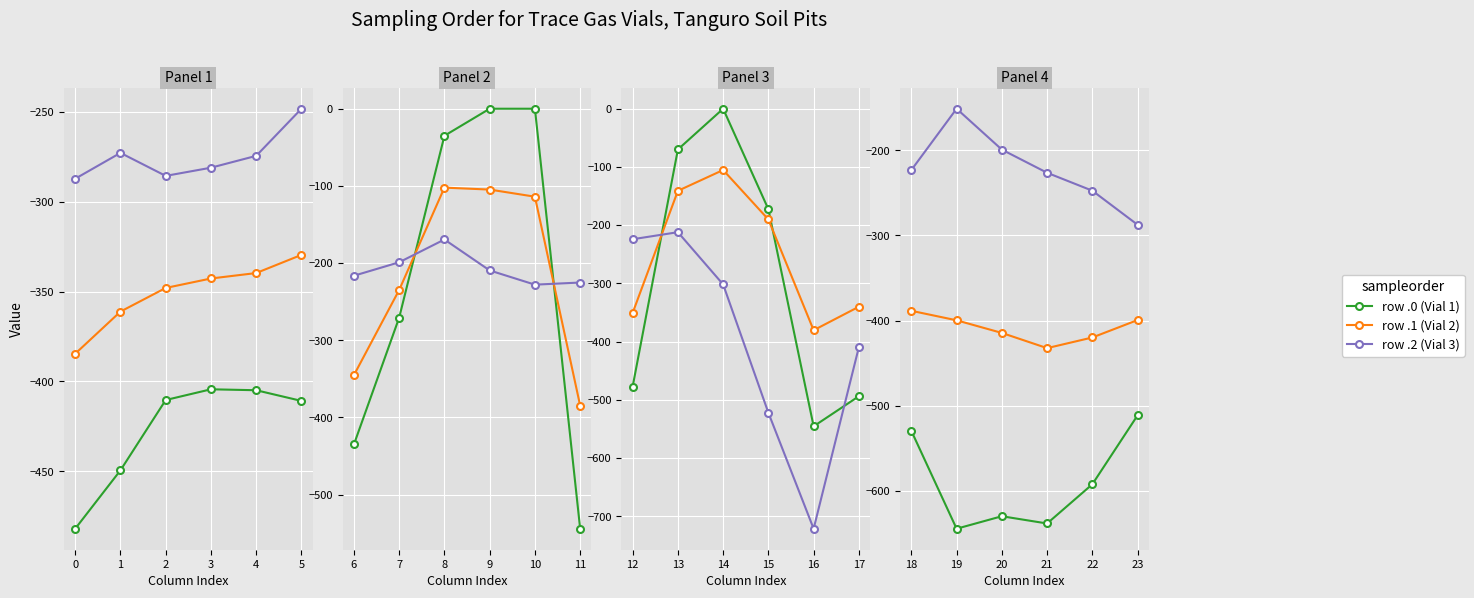

How many lines are shown in the chart?

3